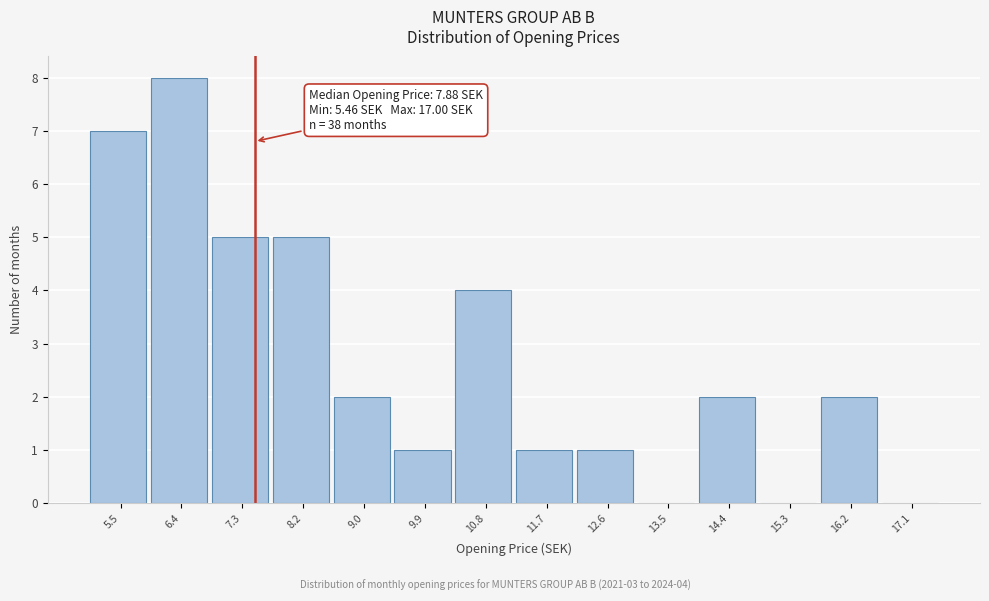

Reading left to right, extract all data points from this chart.

5.5=7	6.4=8	7.3=5	8.2=5	9.0=2	9.9=1	10.8=4	11.7=1	12.6=1	13.5=0	14.4=2	15.3=0	16.2=2	17.1=0